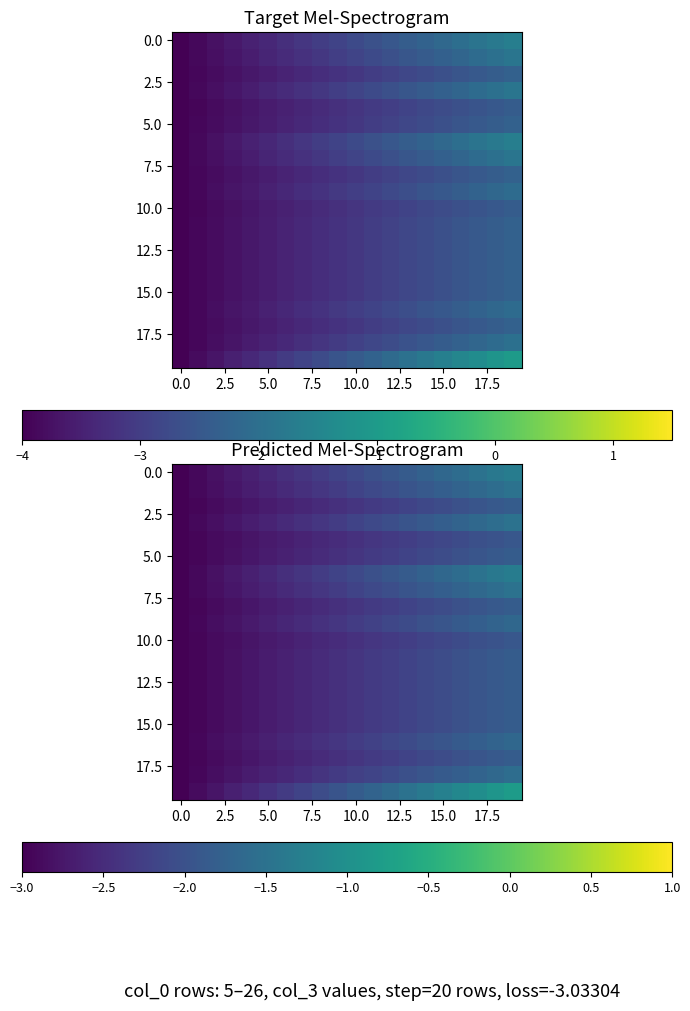

At which category does the chart reach its peak across all series?

19